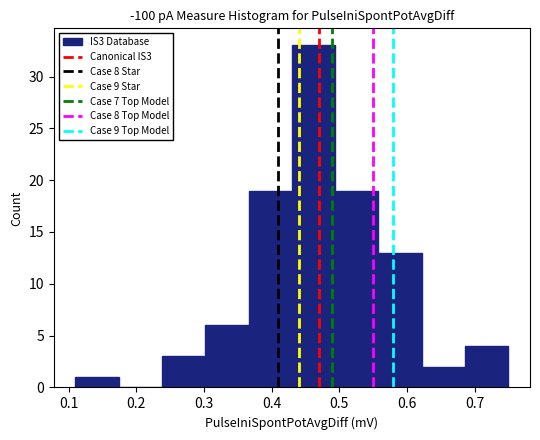

What is the height of the bar covering 0.430 to 0.494 on the x-axis? Neither the bar edges nor the heights are printed on the chart, so give them approximately, as read against the axes.

33